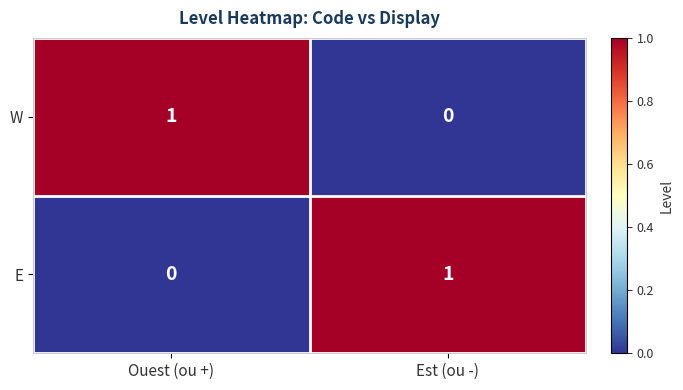

Which category has the lowest value in the E series?

Ouest (ou +)